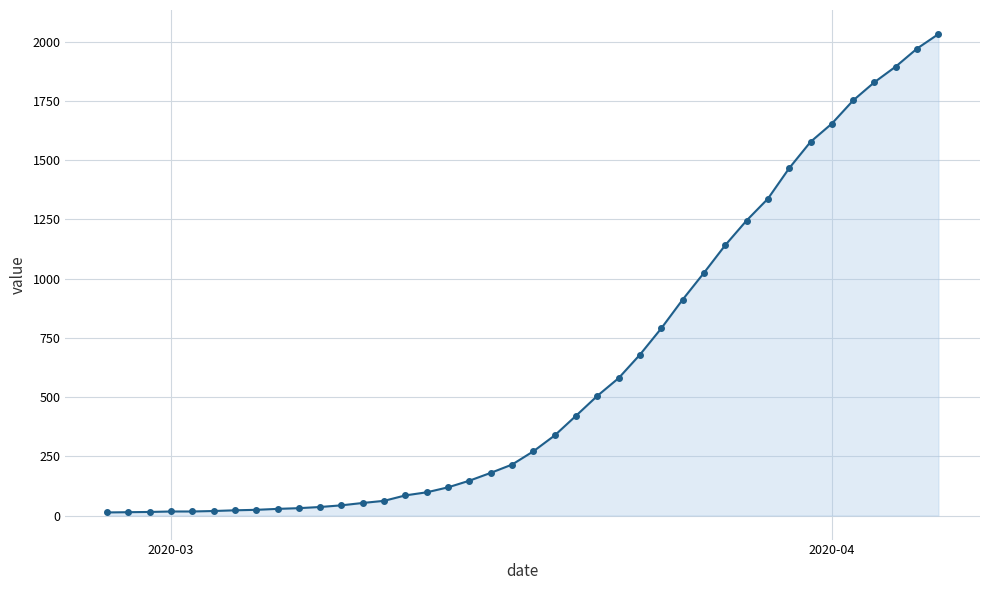

What is the difference between the maximum and minimum values?

2019